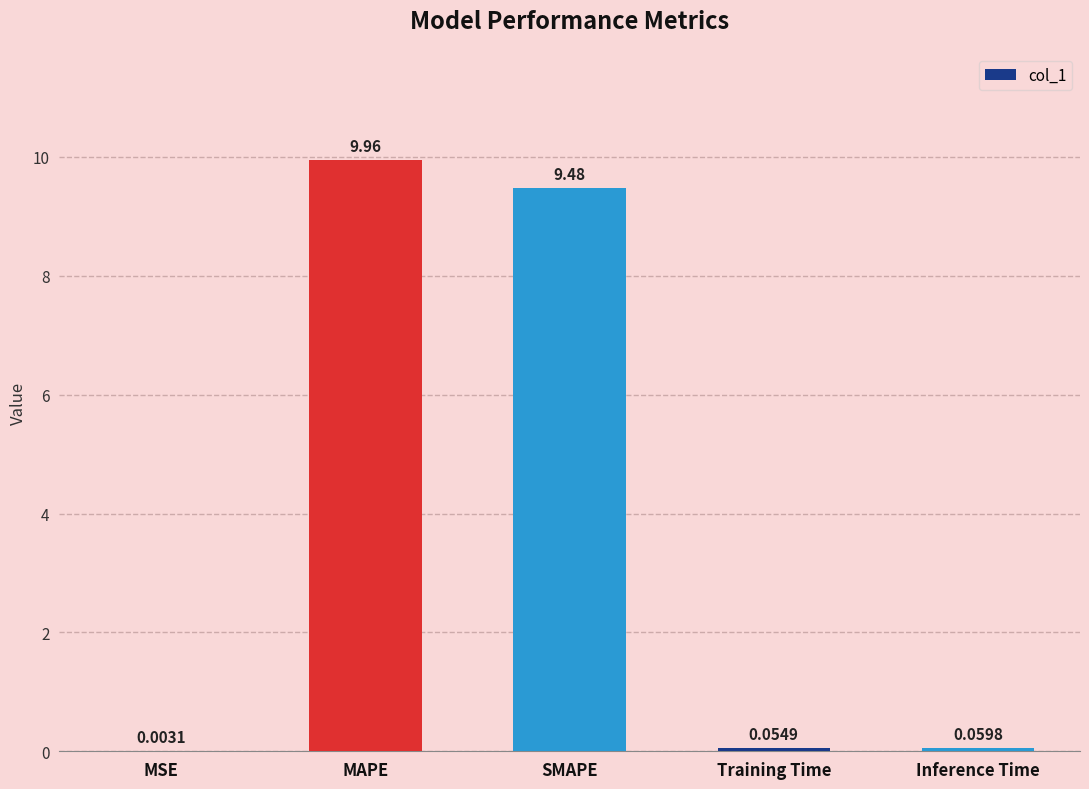

What is the change in value from MAPE to SMAPE?

-0.5